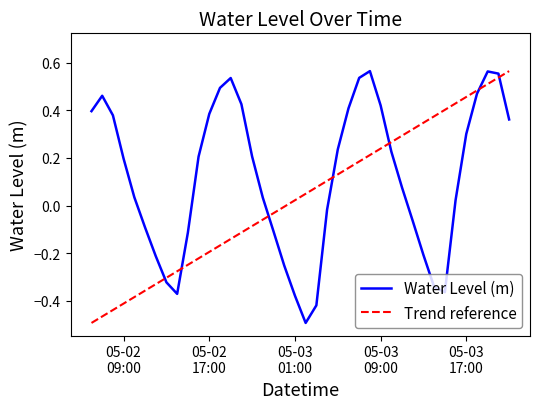

True or false: the data has more than 0 interior local peaks.

True